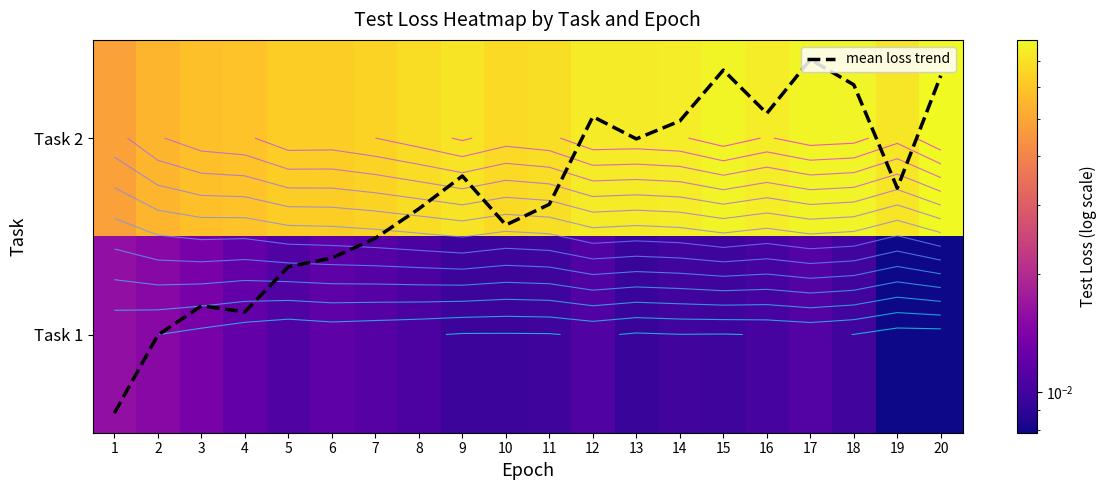

Is the value of Task 2 at 4 greater than the value of mean loss trend at 12?

No